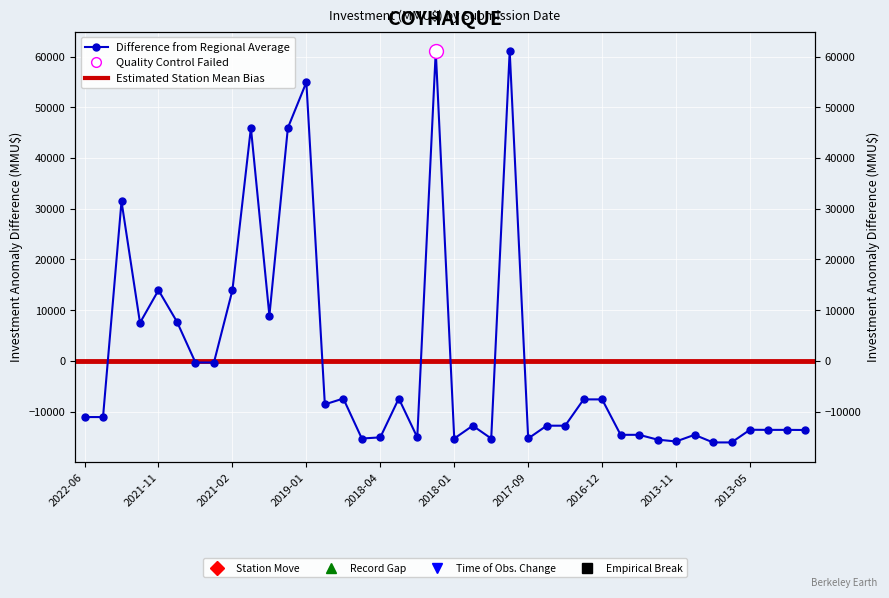

What is the label of the 34th point from the right?

2021-09